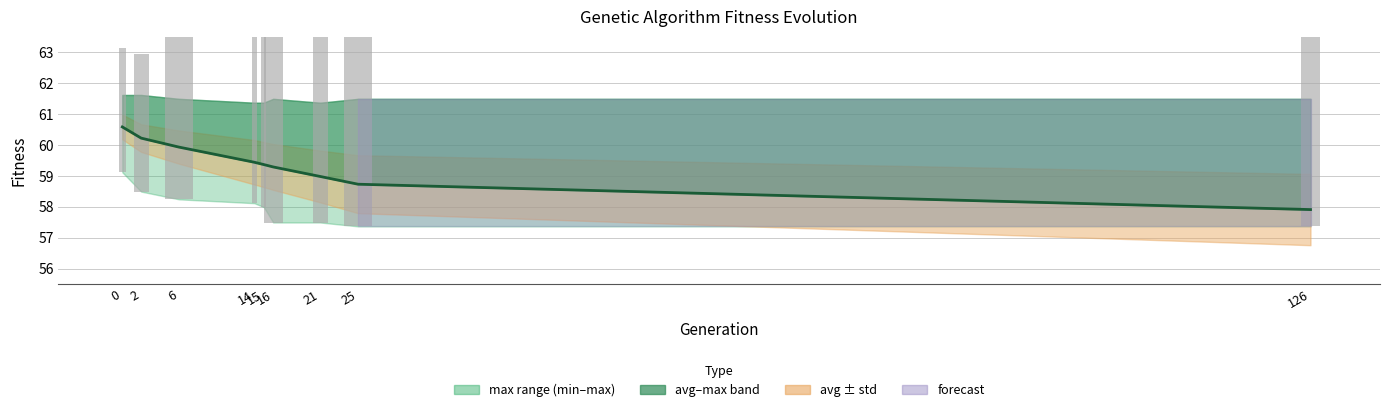

What is the value of the std (scaled) bar at the 5th from the left?

7.3